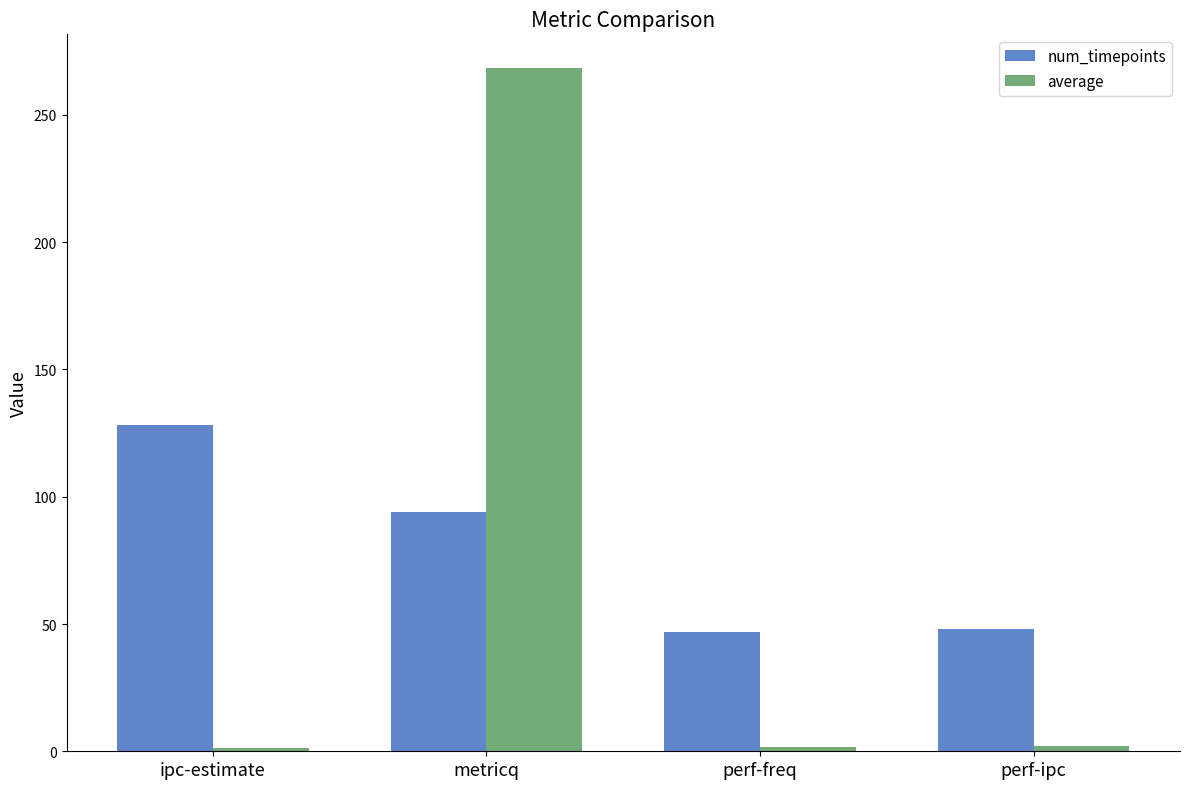

Which series has the widest spread of values?

average